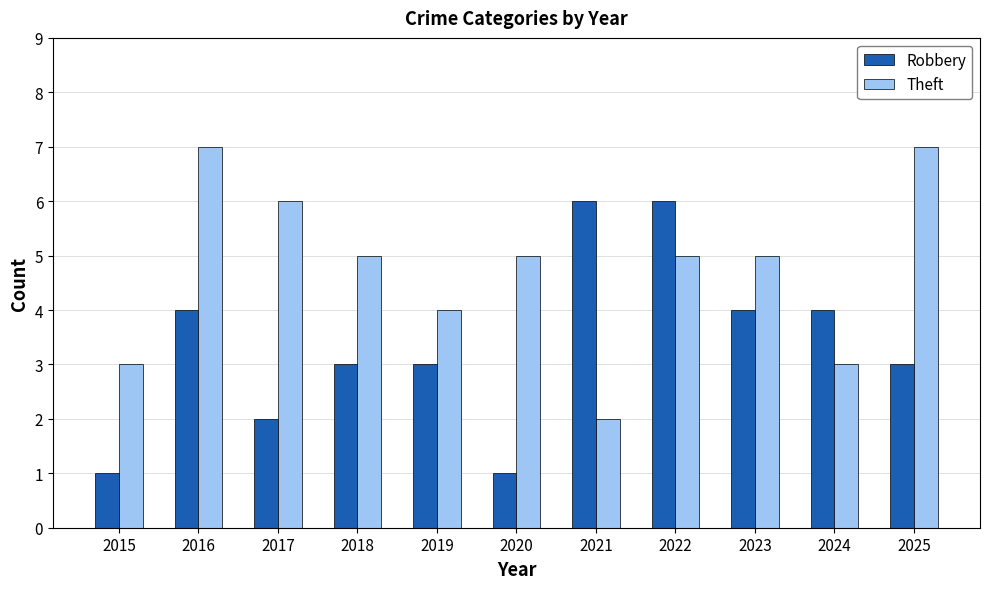

Is the value of Theft at 2022 greater than the value of Robbery at 2022?

No